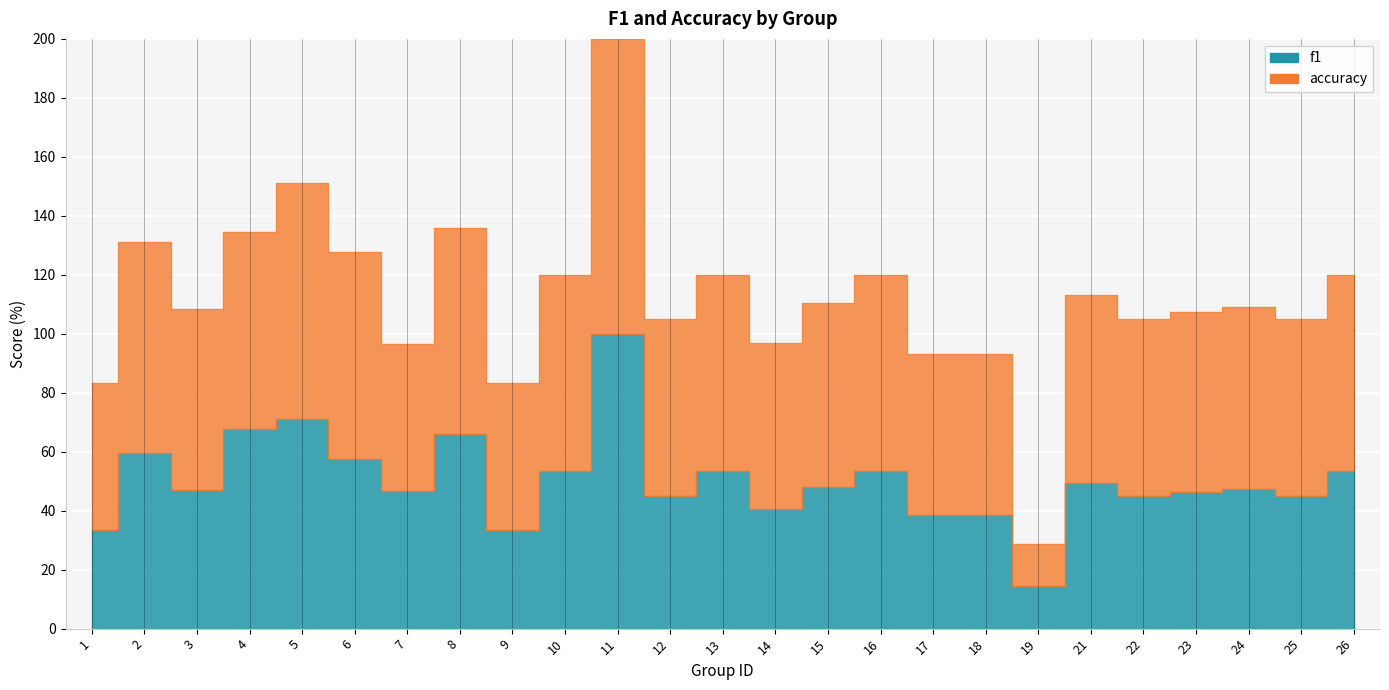

Where do accuracy and f1 first cross each other?

3 and 4